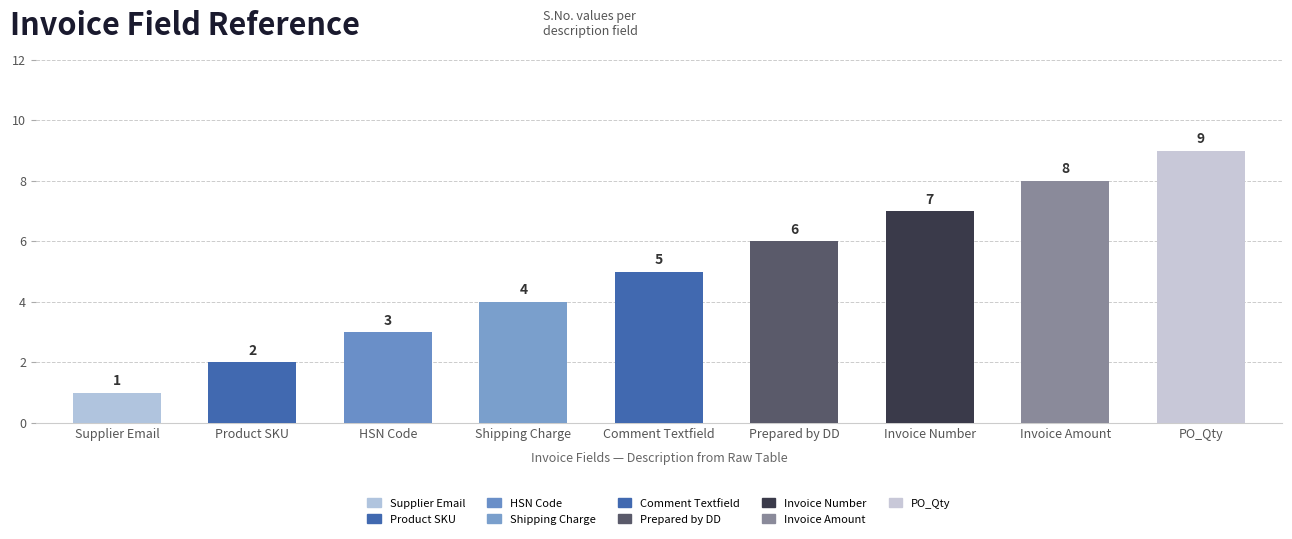

What is the smallest value displayed?

1